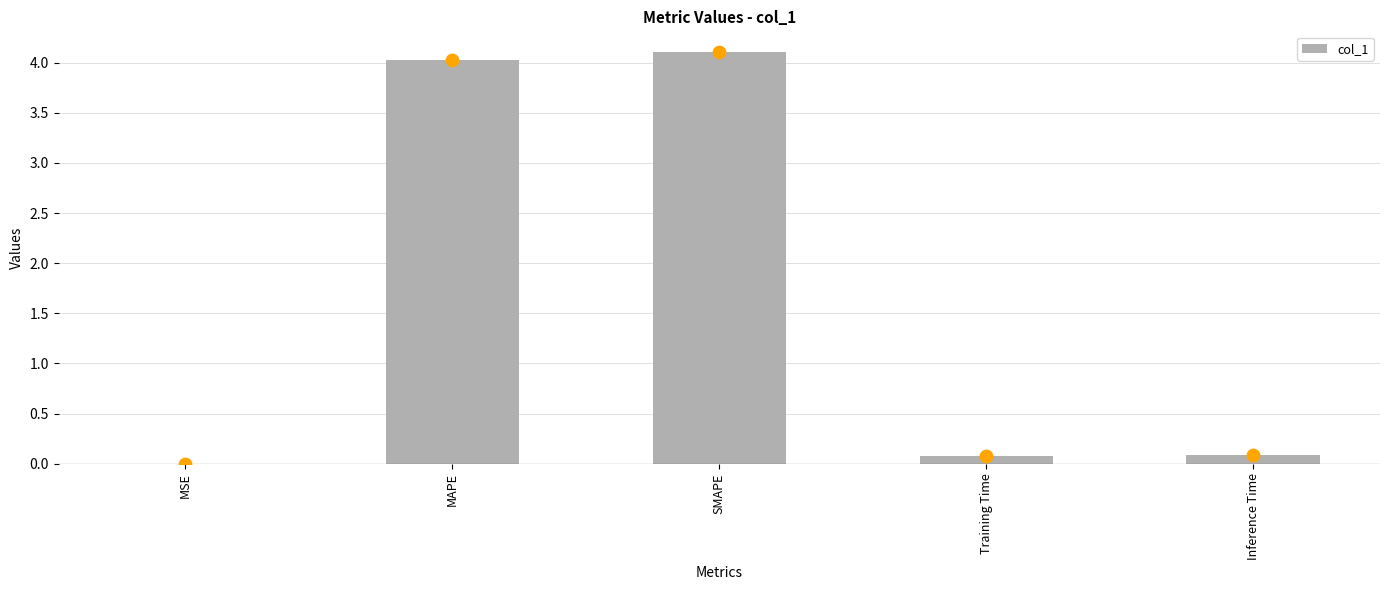

What is the change in value from SMAPE to Inference Time?

-4.0